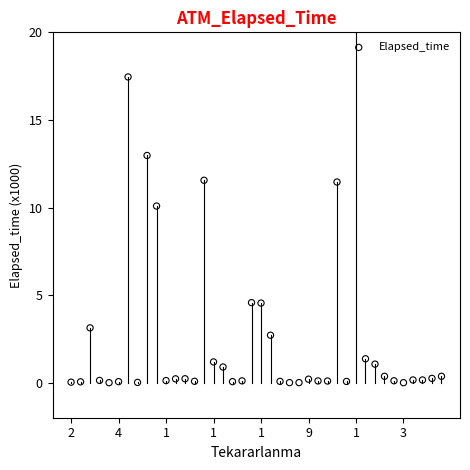

What is the change in value from 18 to 28?

+11.3